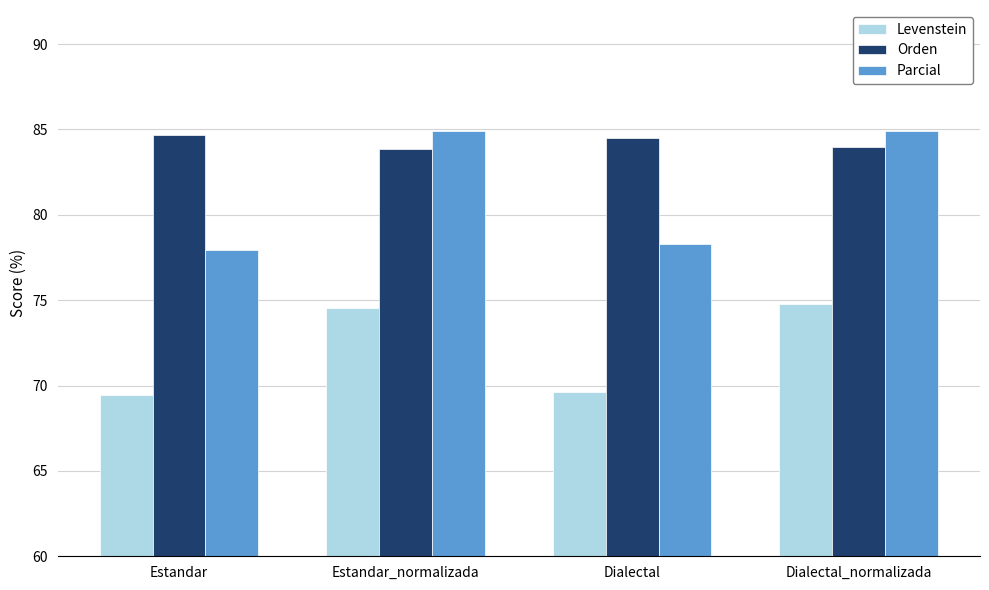

Rank the series by their average value, from highest to lowest.

Orden, Parcial, Levenstein